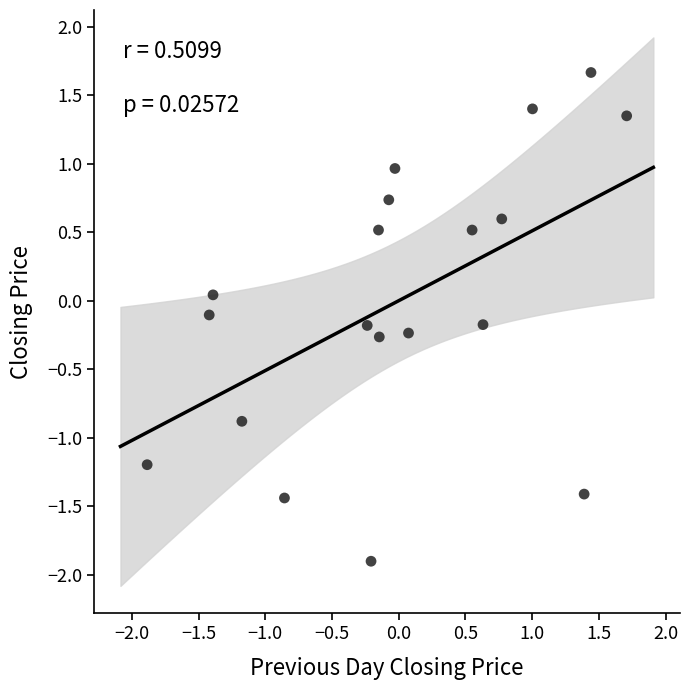

What is the range of X values (max minus min)?

3.6